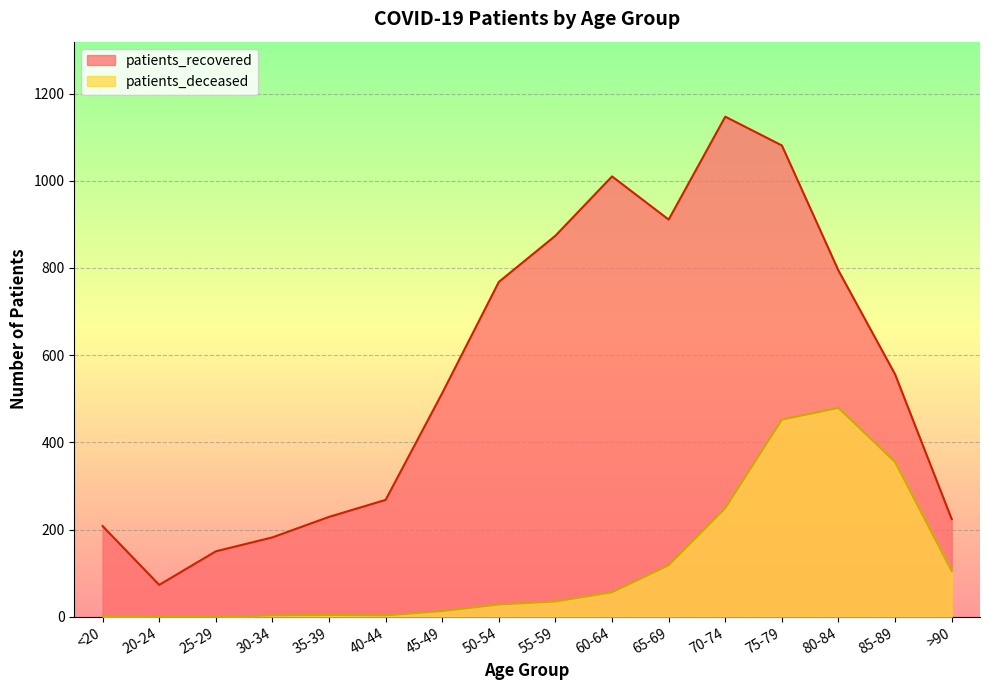

How many categories are shown in the chart?

16